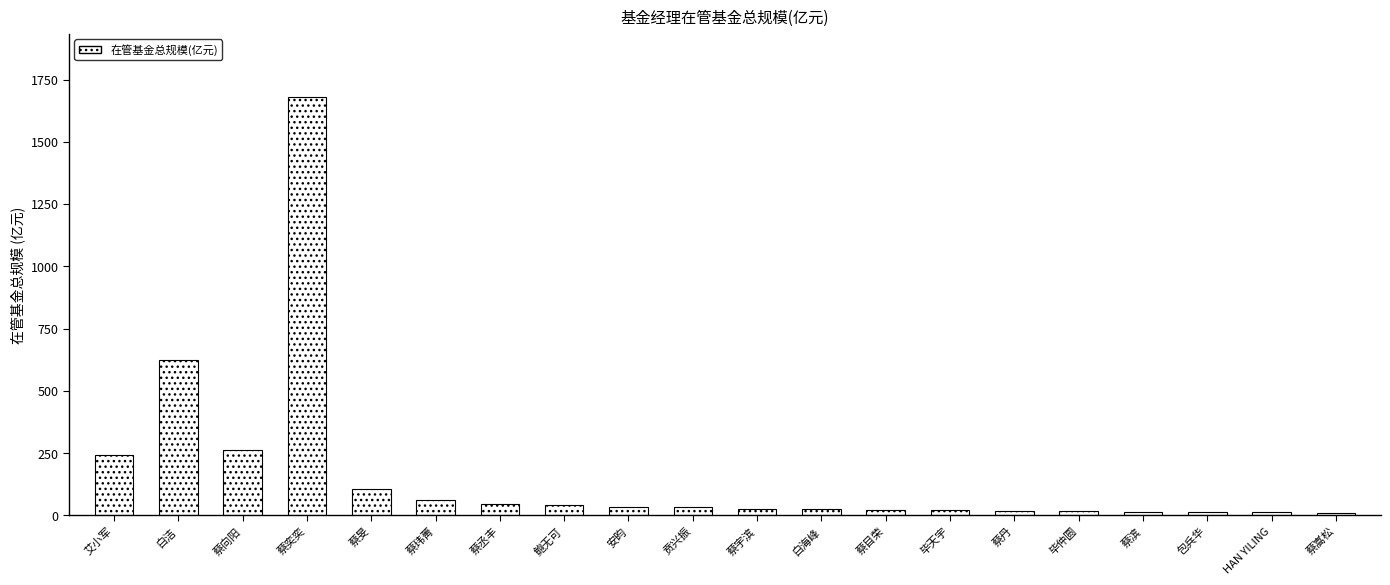

Are the bars horizontal?

No